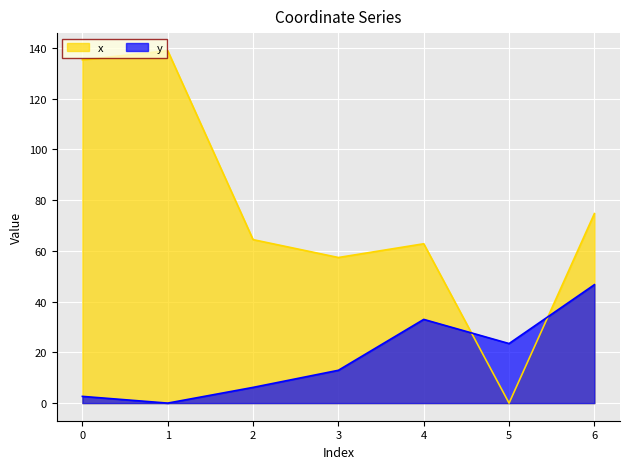

Which series has the widest spread of values?

x